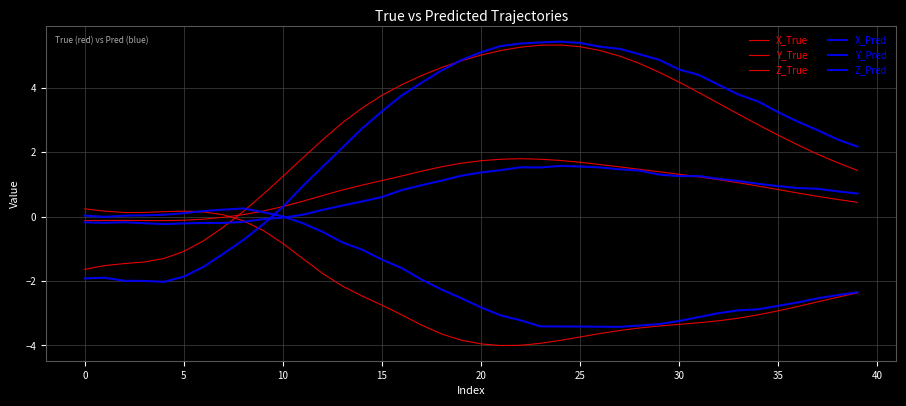

Reading right to left, what are all the values shown in this chart?

X_True: 1.4	1.7	1.9	2.2	2.5	2.8	3.2	3.5	3.8	4.2	4.5	4.7	5.0	5.2	5.3	5.3	5.3	5.3	5.2	5.0	4.8	4.6	4.4	4.1	3.8	3.4	2.9	2.4	1.8	1.2	0.7	0.2	-0.3	-0.7	-1.1	-1.3	-1.4	-1.5	-1.5	-1.6
Y_True: -2.4	-2.5	-2.6	-2.8	-2.9	-3.0	-3.2	-3.2	-3.3	-3.3	-3.4	-3.5	-3.5	-3.6	-3.7	-3.8	-3.9	-4.0	-4.0	-4.0	-3.8	-3.6	-3.4	-3.1	-2.7	-2.5	-2.2	-1.8	-1.3	-0.8	-0.4	-0.1	0.1	0.1	0.2	0.2	0.1	0.1	0.2	0.2
Z_True: 0.4	0.5	0.6	0.7	0.8	0.9	1.0	1.1	1.2	1.3	1.4	1.5	1.5	1.6	1.7	1.7	1.8	1.8	1.8	1.7	1.7	1.5	1.4	1.3	1.1	1.0	0.8	0.7	0.5	0.3	0.2	0.1	-0.0	-0.1	-0.1	-0.1	-0.1	-0.1	-0.1	-0.1
X_Pred: 2.2	2.4	2.7	2.9	3.2	3.6	3.8	4.1	4.4	4.6	4.9	5.0	5.2	5.3	5.4	5.4	5.4	5.4	5.3	5.1	4.9	4.5	4.2	3.8	3.3	2.7	2.1	1.5	0.9	0.3	-0.2	-0.7	-1.1	-1.6	-1.9	-2.0	-2.0	-2.0	-1.9	-1.9
Y_Pred: -2.3	-2.4	-2.5	-2.7	-2.8	-2.9	-2.9	-3.0	-3.1	-3.2	-3.3	-3.4	-3.4	-3.4	-3.4	-3.4	-3.4	-3.2	-3.1	-2.8	-2.5	-2.3	-2.0	-1.6	-1.3	-1.0	-0.8	-0.5	-0.2	0.0	0.1	0.3	0.2	0.2	0.1	0.1	0.0	0.0	-0.0	0.0
Z_Pred: 0.7	0.8	0.9	0.9	0.9	1.0	1.1	1.2	1.3	1.3	1.3	1.4	1.5	1.5	1.6	1.6	1.5	1.5	1.4	1.4	1.3	1.1	1.0	0.8	0.6	0.5	0.3	0.2	0.1	-0.0	-0.1	-0.2	-0.2	-0.2	-0.2	-0.2	-0.2	-0.2	-0.2	-0.2